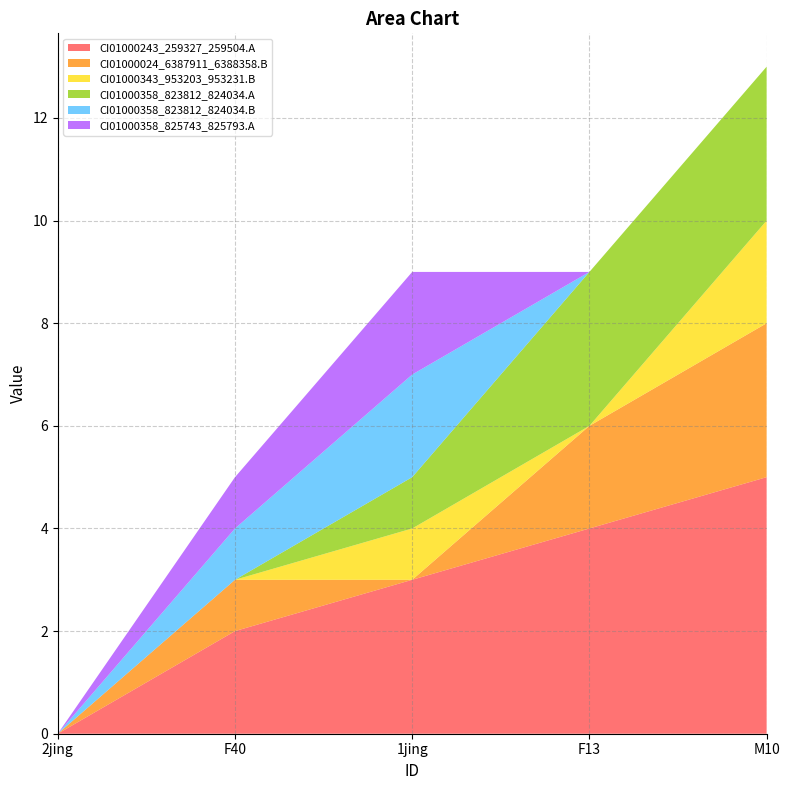

Reading left to right, extract all data points from this chart.

CI01000243_259327_259504.A: 2jing=0	F40=2	1jing=3	F13=4	M10=5
CI01000024_6387911_6388358.B: 2jing=0	F40=1	1jing=0	F13=2	M10=3
CI01000343_953203_953231.B: 2jing=0	F40=0	1jing=1	F13=0	M10=2
CI01000358_823812_824034.A: 2jing=0	F40=0	1jing=1	F13=3	M10=3
CI01000358_823812_824034.B: 2jing=0	F40=1	1jing=2	F13=0	M10=0
CI01000358_825743_825793.A: 2jing=0	F40=1	1jing=2	F13=0	M10=0